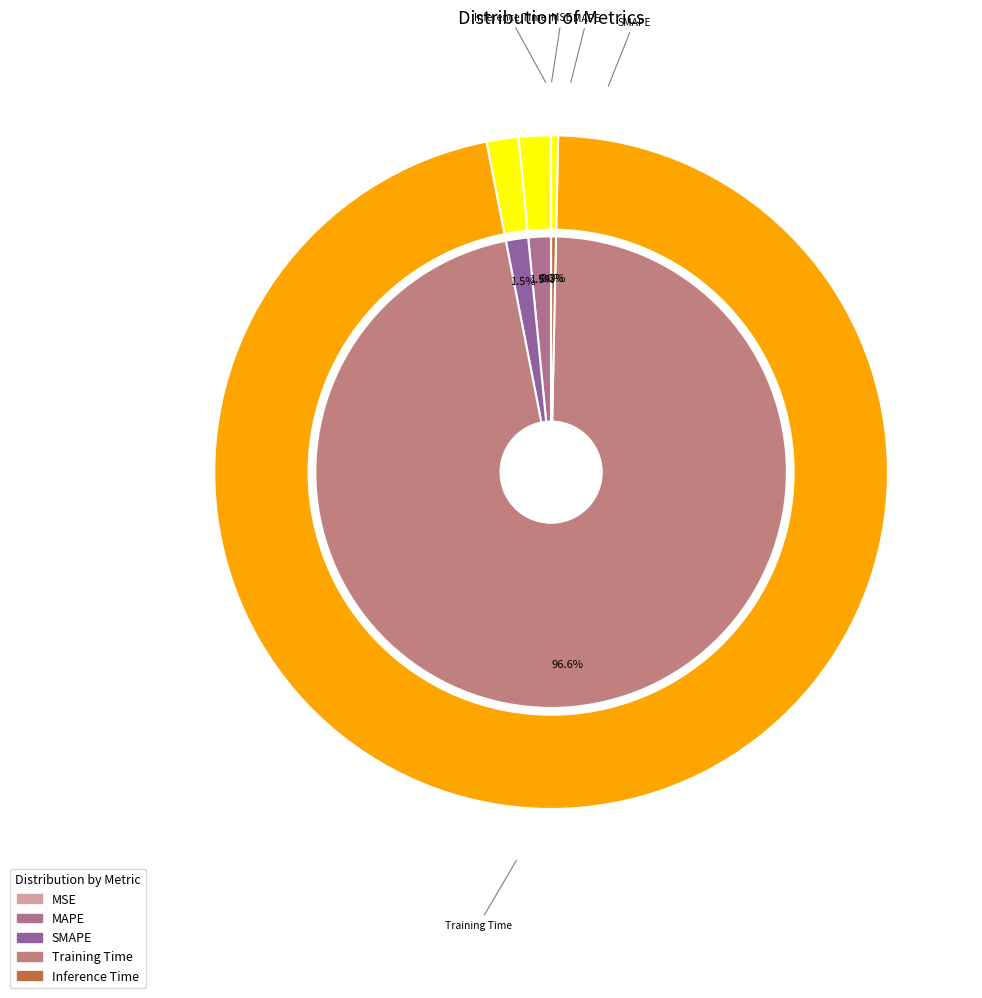

Between MAPE and MSE, which is larger?

MAPE